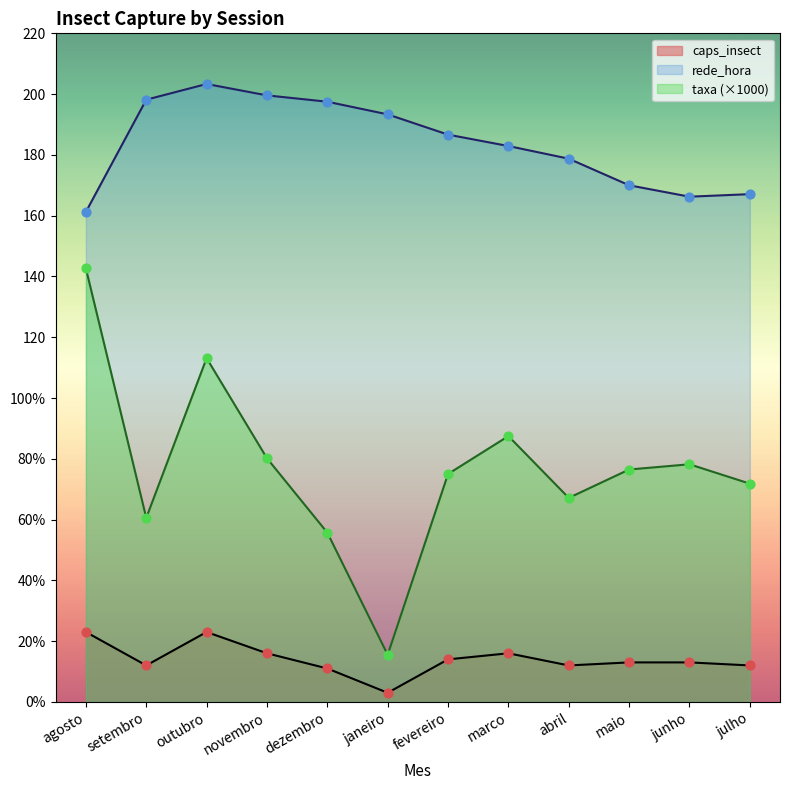

Which series reaches the minimum Y coordinate?

caps_insect